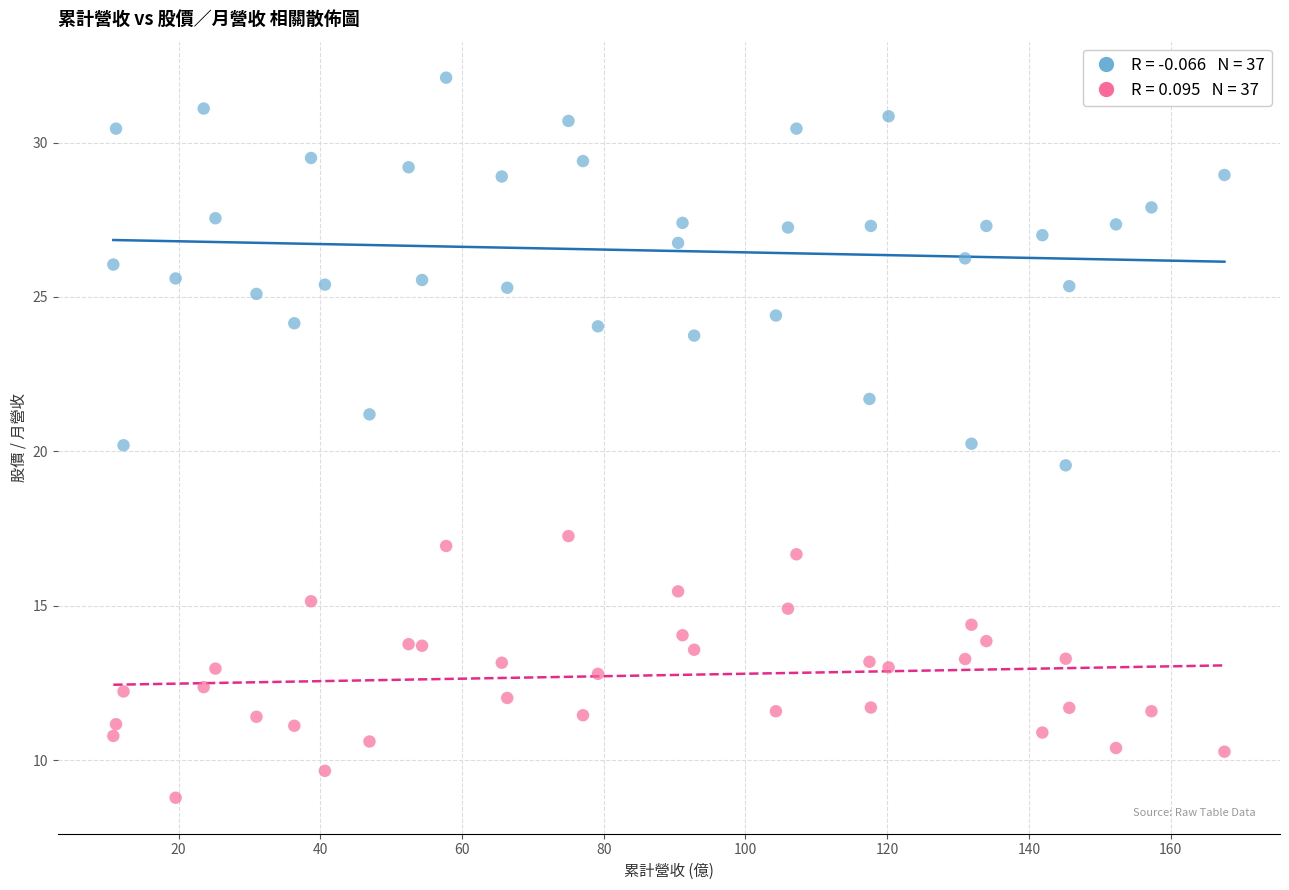

Across all data points, what is the range of X values (max minus min)?

156.8